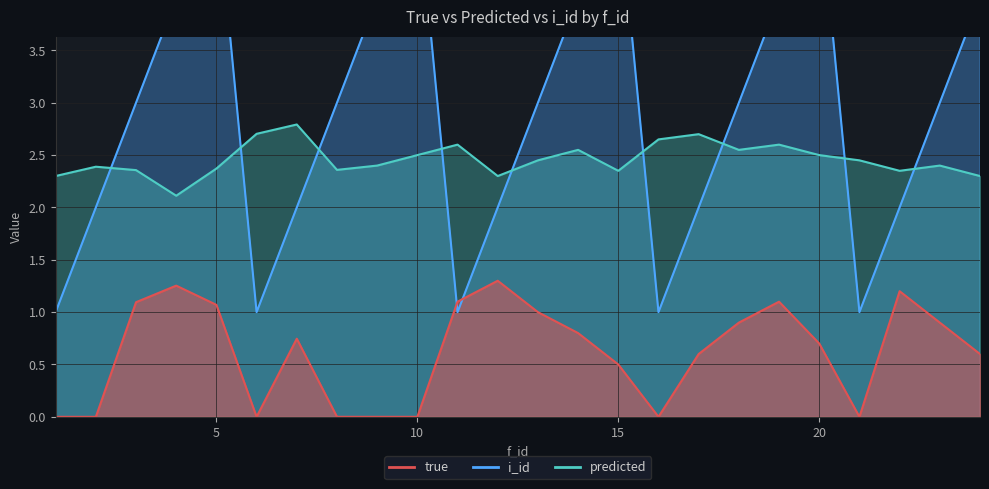

What is the sum of all i_id values?

70.0